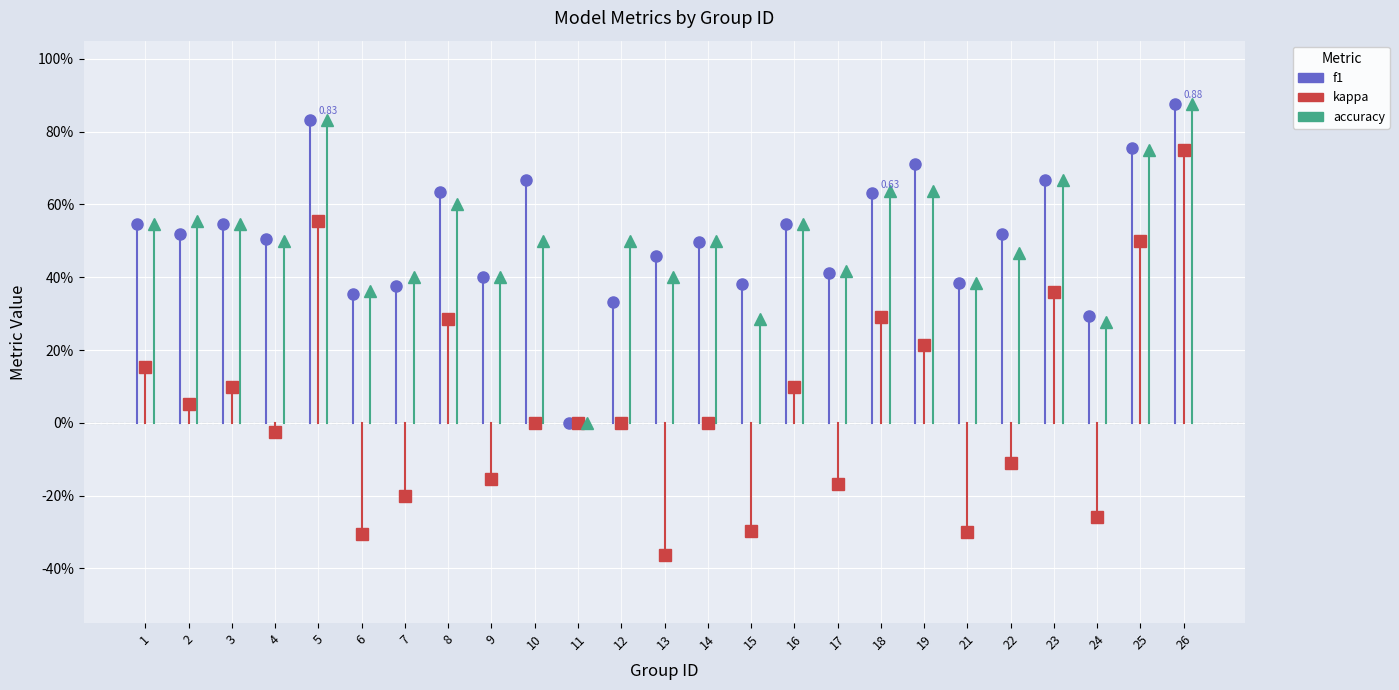

True or false: f1 and accuracy intersect in this chart.

True